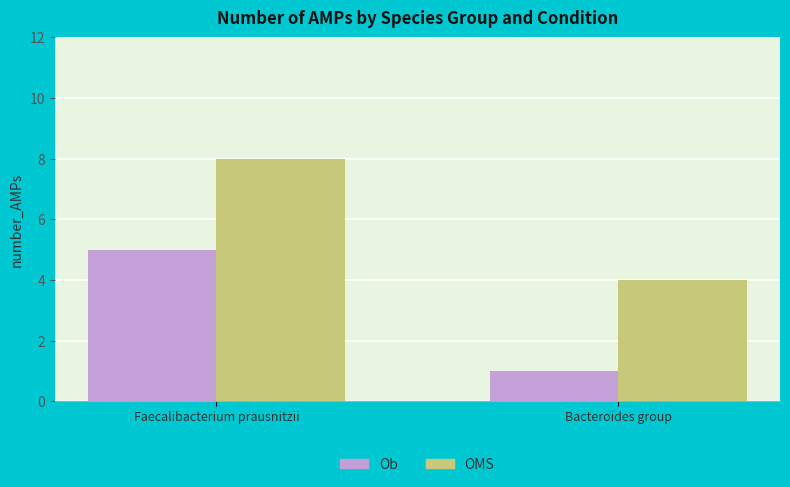

Which label corresponds to the smallest value in the chart?

Bacteroides group